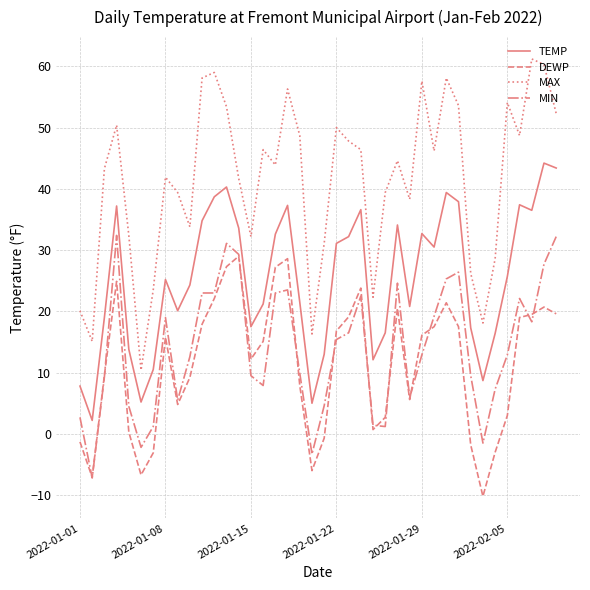

What are all the series names shown in the legend?

TEMP, DEWP, MAX, MIN